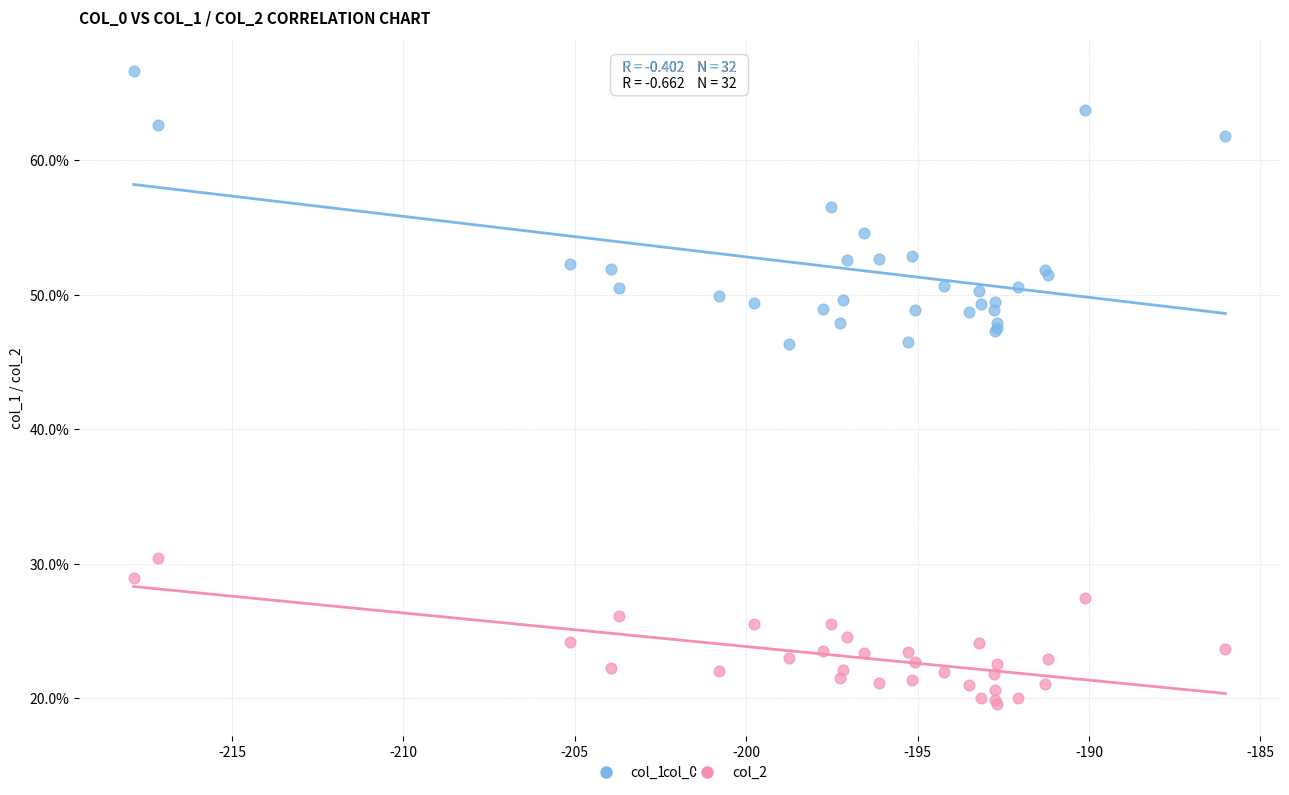

Which series contains the highest Y value?

col_1